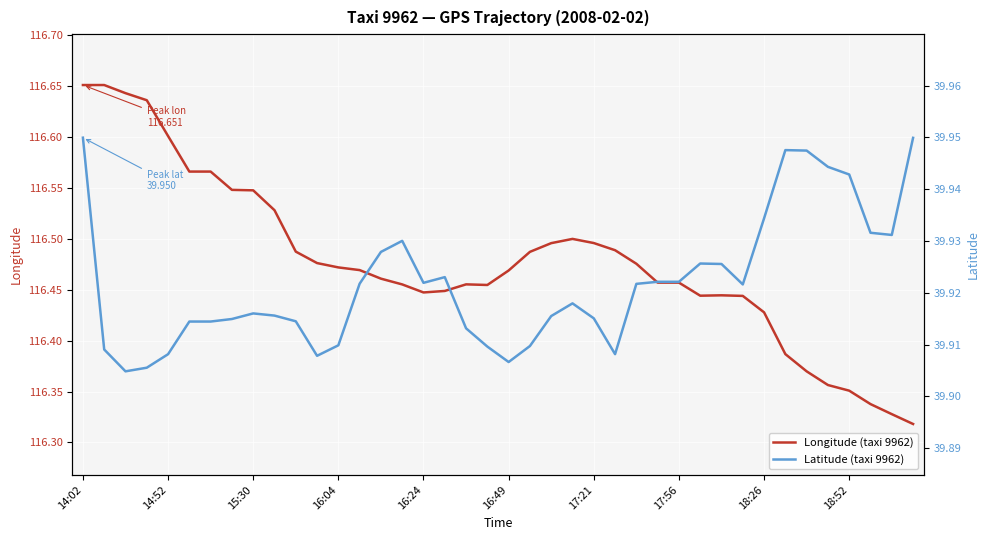

At which category is the sum across all series the highest?

14:02